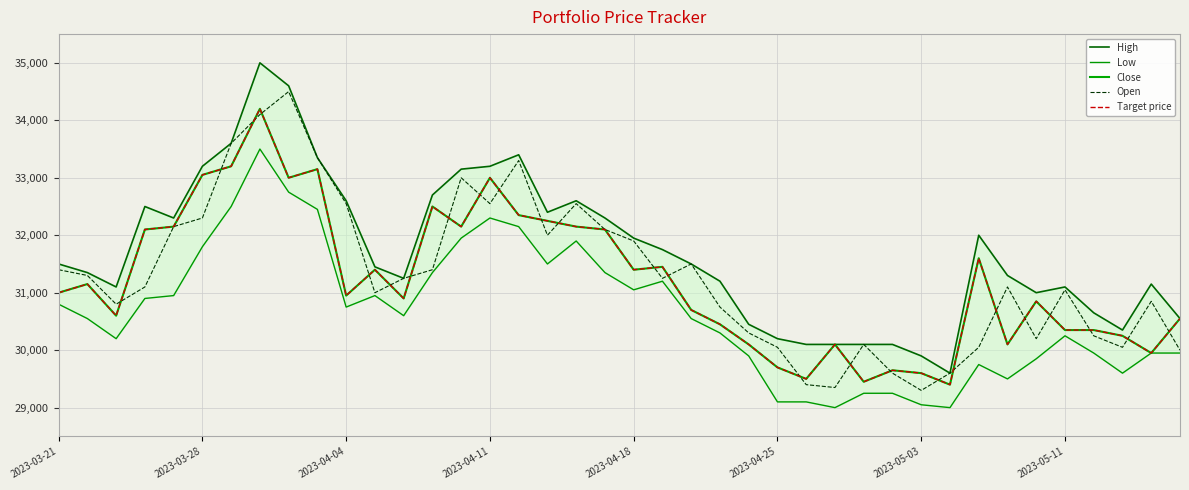

Is the value of Open at 38 greater than the value of High at 33?

No